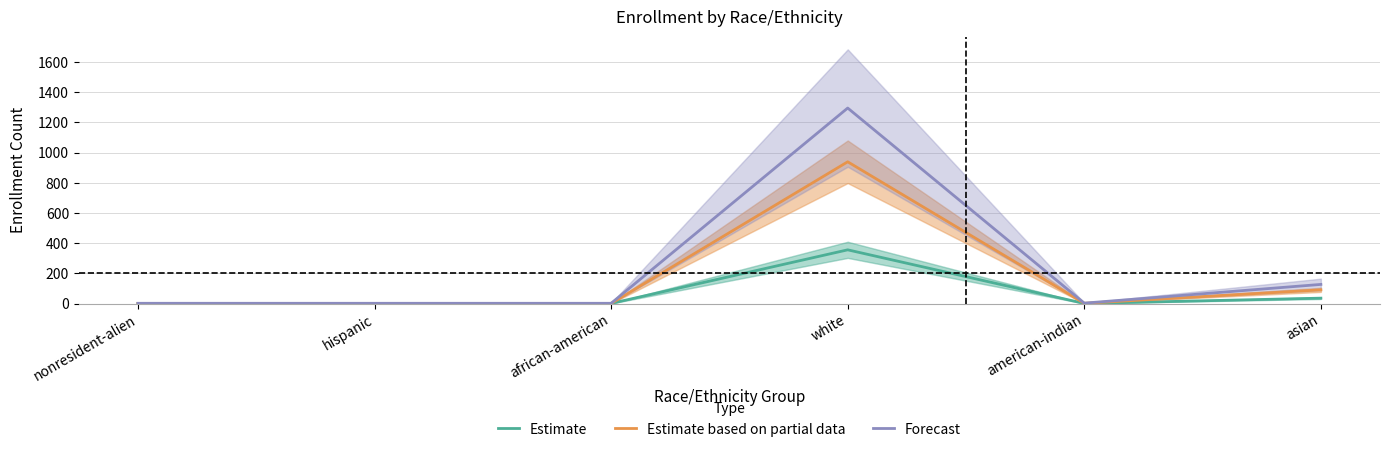

The Estimate based on partial data series shows 2 at american-indian. True or false?

True